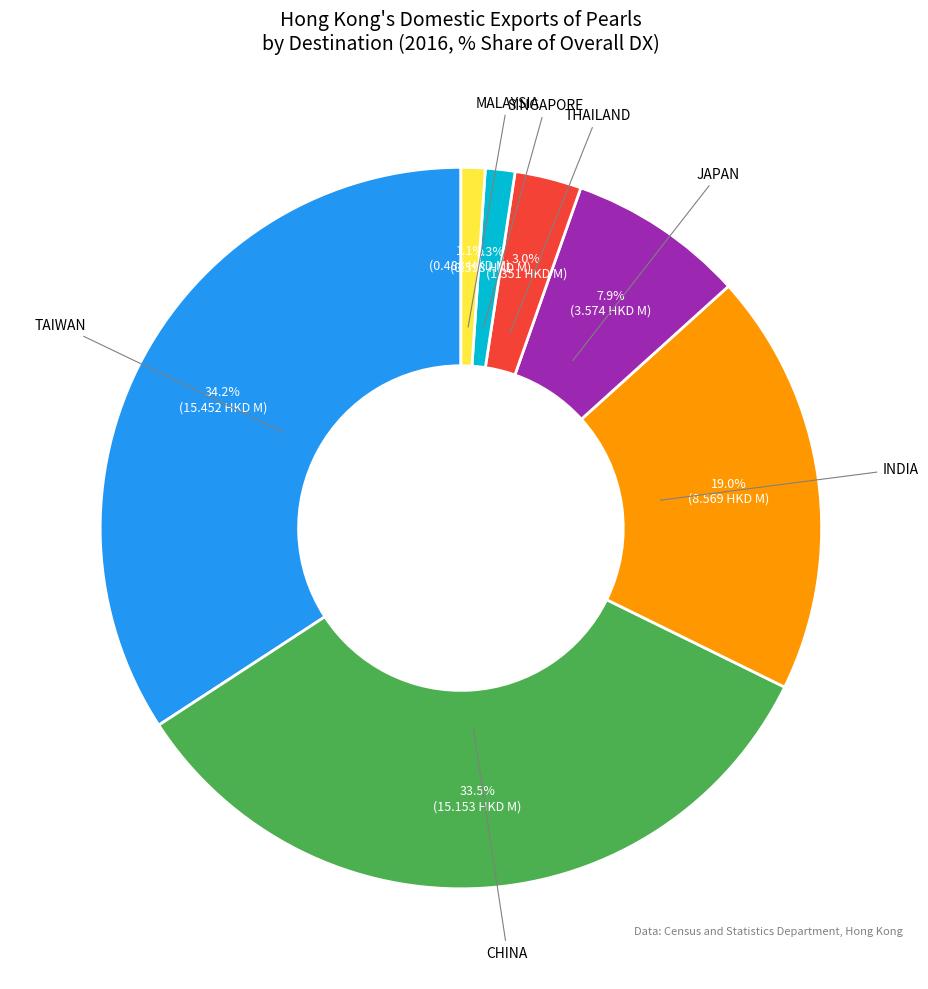

Is there a majority slice in this chart?

No